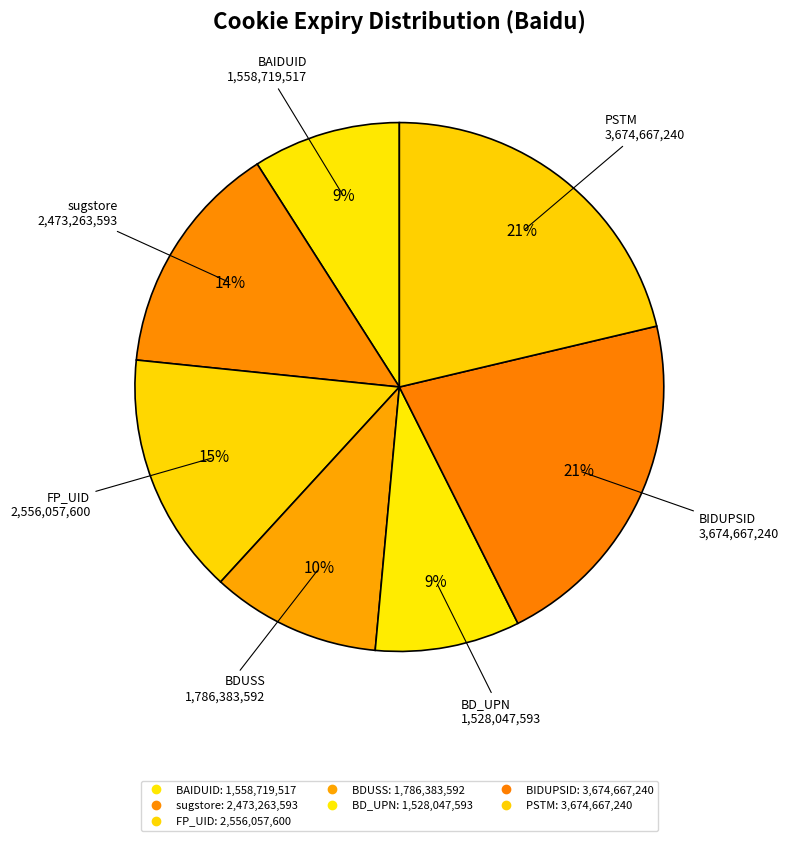

How many slices are in this pie chart?

7